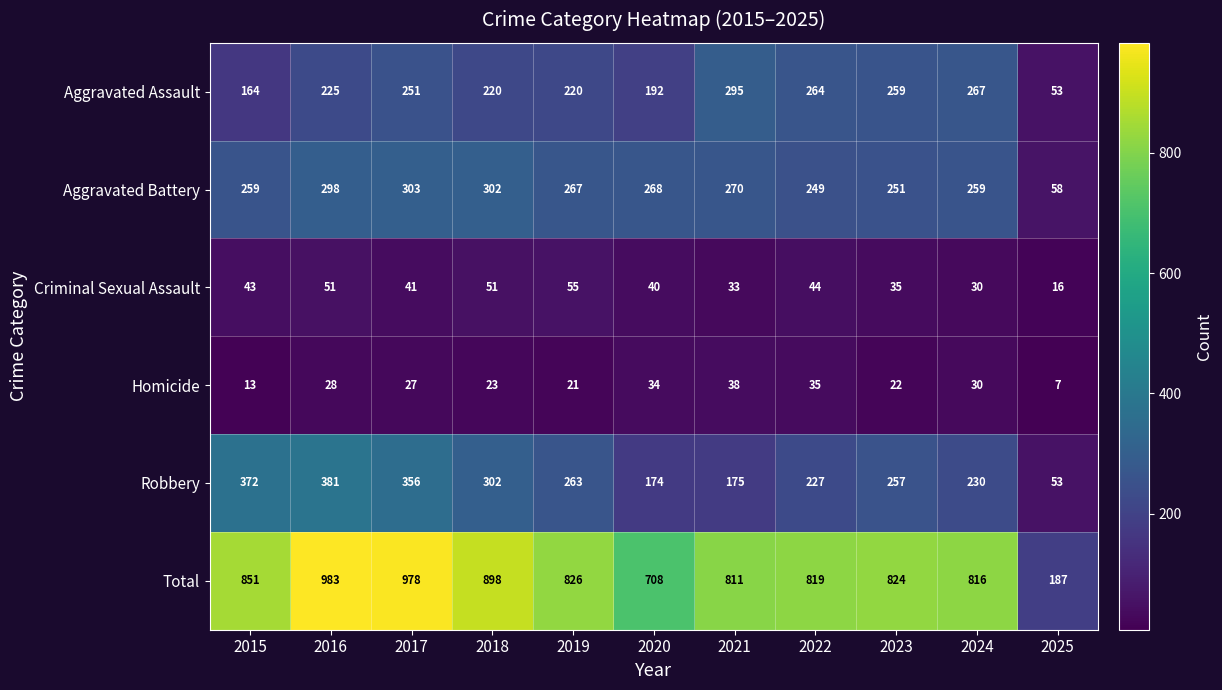

Which series has the largest total across all categories?

Total